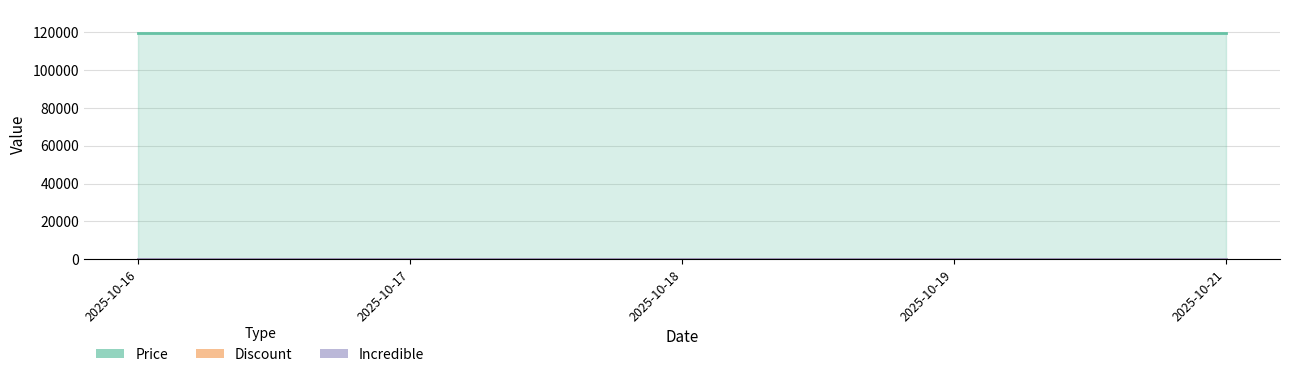

Which series has the widest spread of values?

Price